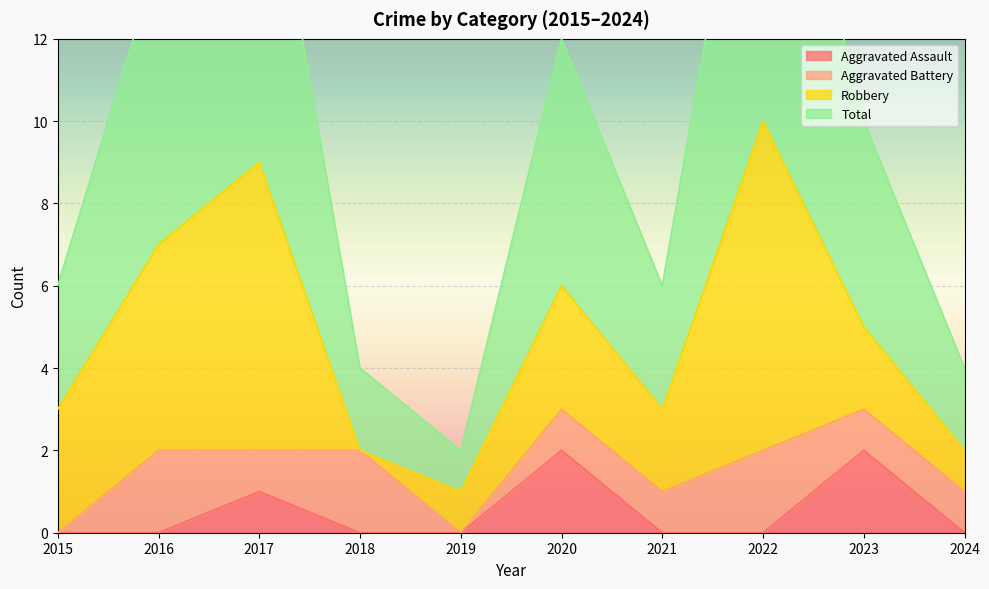

What is the total value across all series at 2015?

3